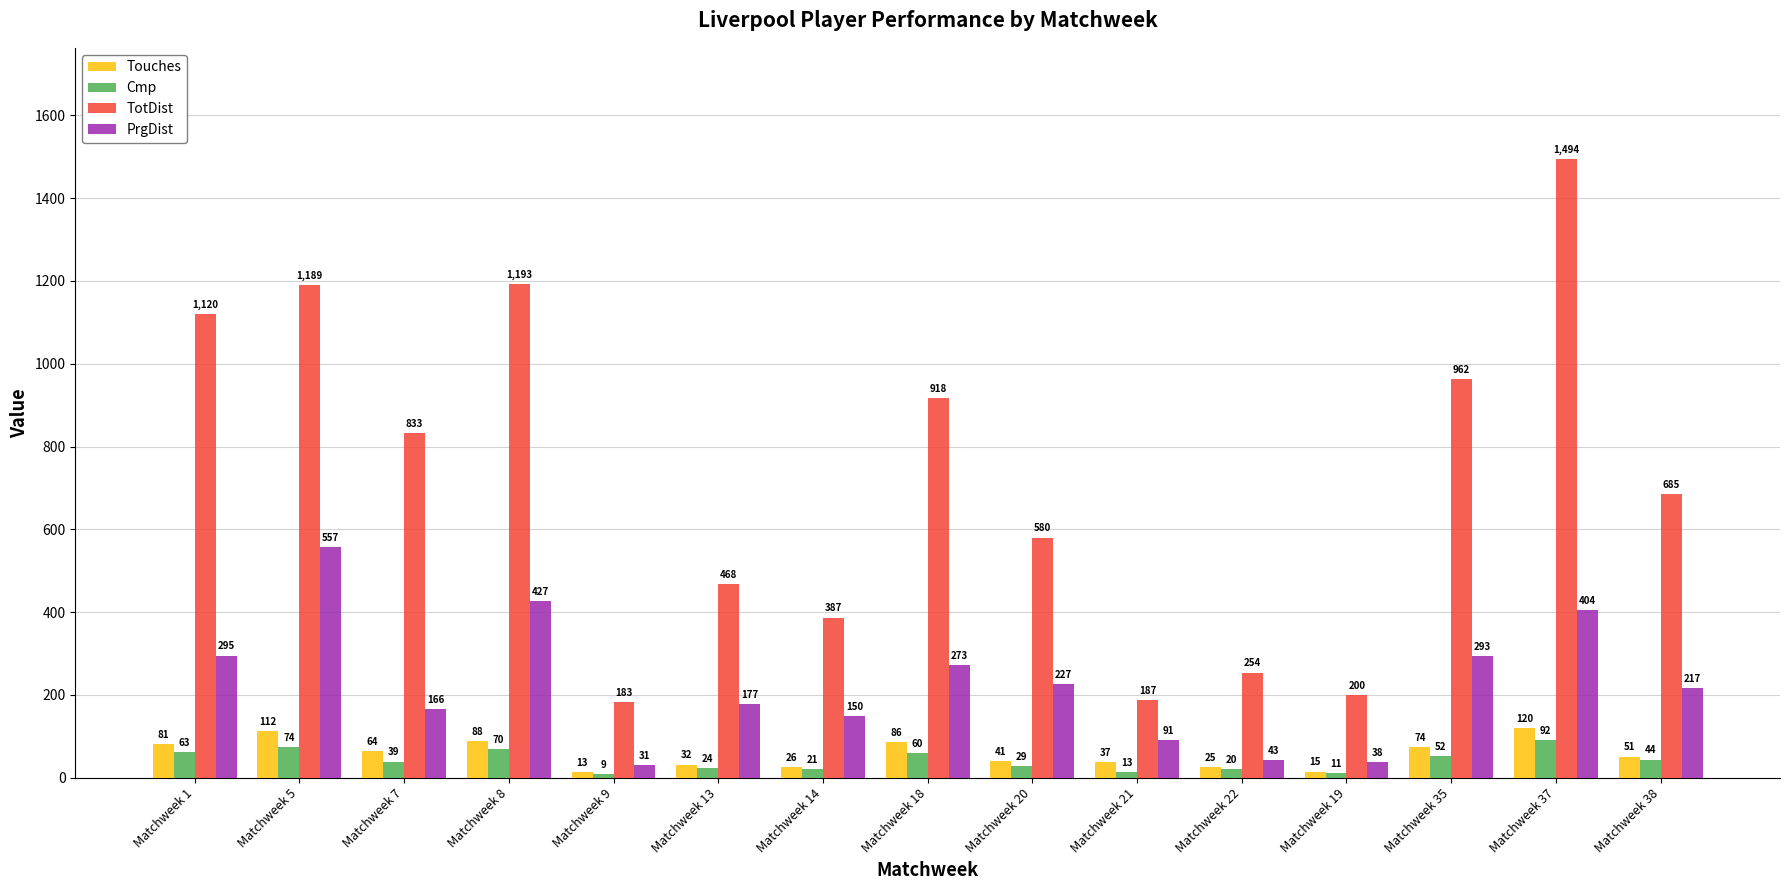

What is the difference between the second highest and second lowest values in the Cmp series?

63